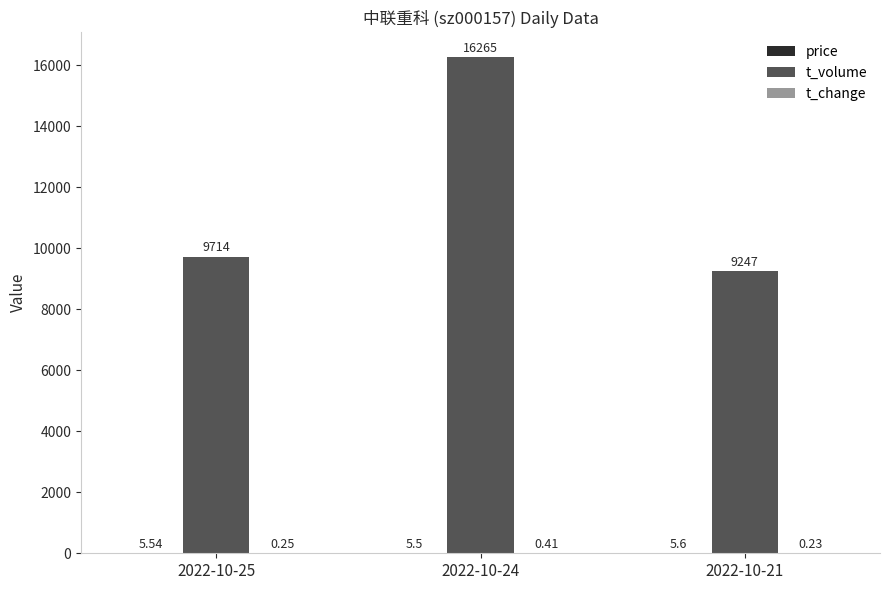

Count the number of data series in this chart.

3